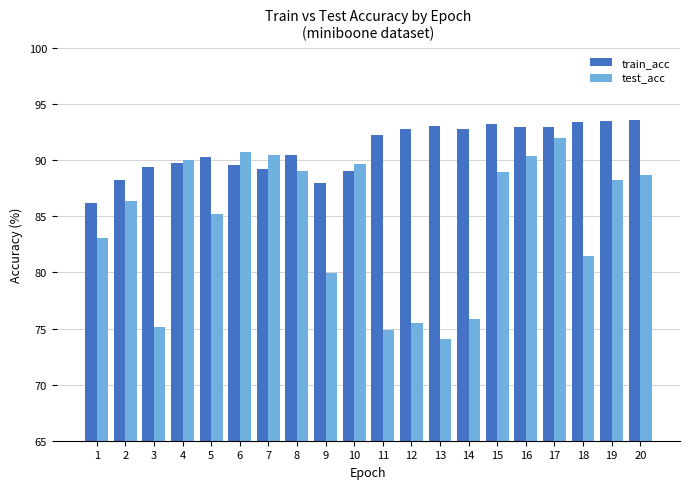

At how many categories does at least one series exceed 80?

20